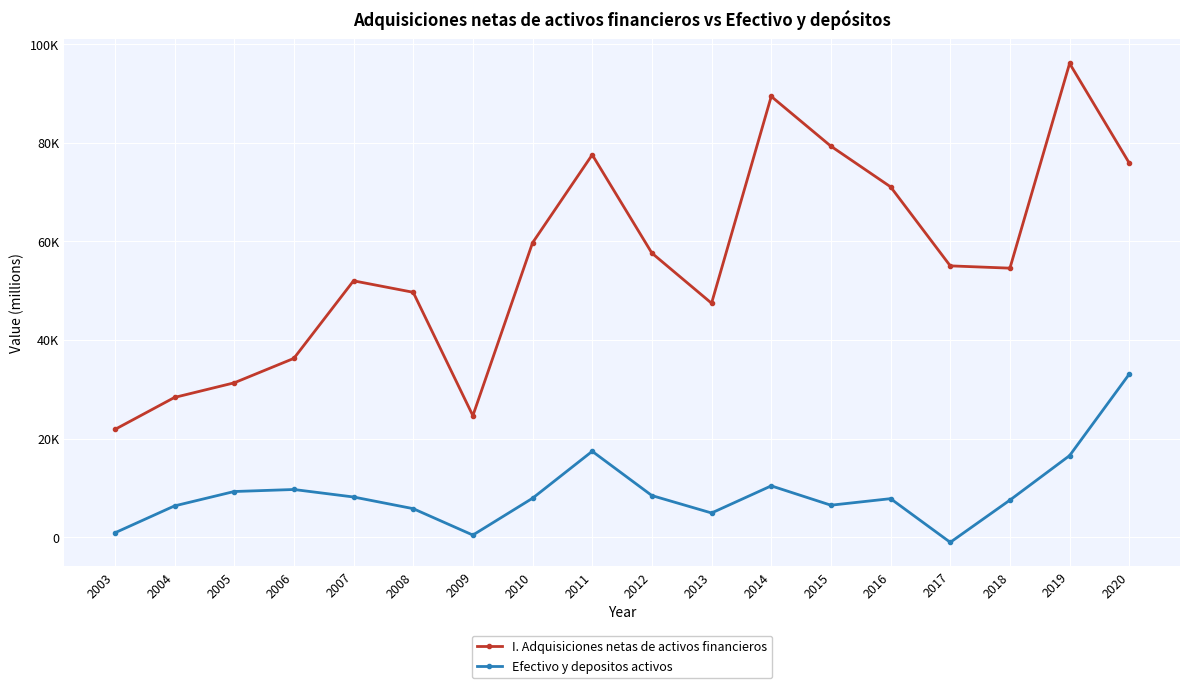

What is the highest value of the Efectivo y depositos activos series?

33077